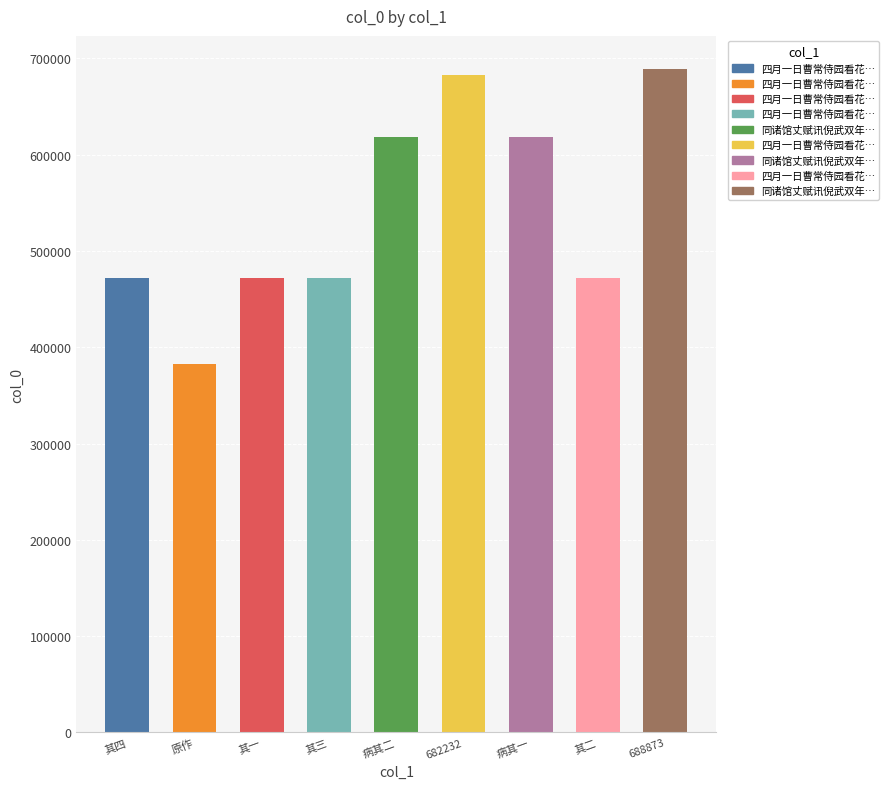

Rank the categories by value from lowest to highest.

四月一日曹常侍园看花同冯用韫葛仲明二馆丈赋, 四月一日曹常侍园看花同冯用韫葛仲明二馆丈赋 其一, 四月一日曹常侍园看花同冯用韫葛仲明二馆丈赋 其二, 四月一日曹常侍园看花同冯用韫葛仲明二馆丈赋 其三, 四月一日曹常侍园看花同冯用韫葛仲明二馆丈赋 其四, 同诸馆丈赋讯倪武双年兄病二首 其一, 同诸馆丈赋讯倪武双年兄病二首 其二, 四月一日曹常侍园看花同冯用韫葛仲明二馆丈赋, 同诸馆丈赋讯倪武双年兄病二首